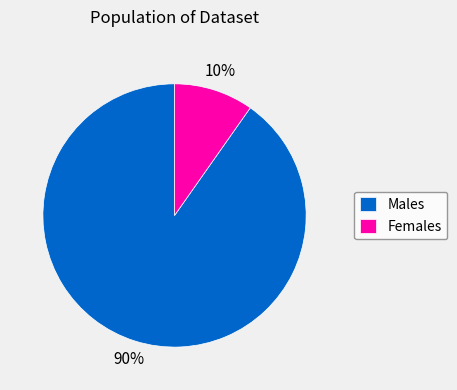

Does any single category account for the majority?

Yes